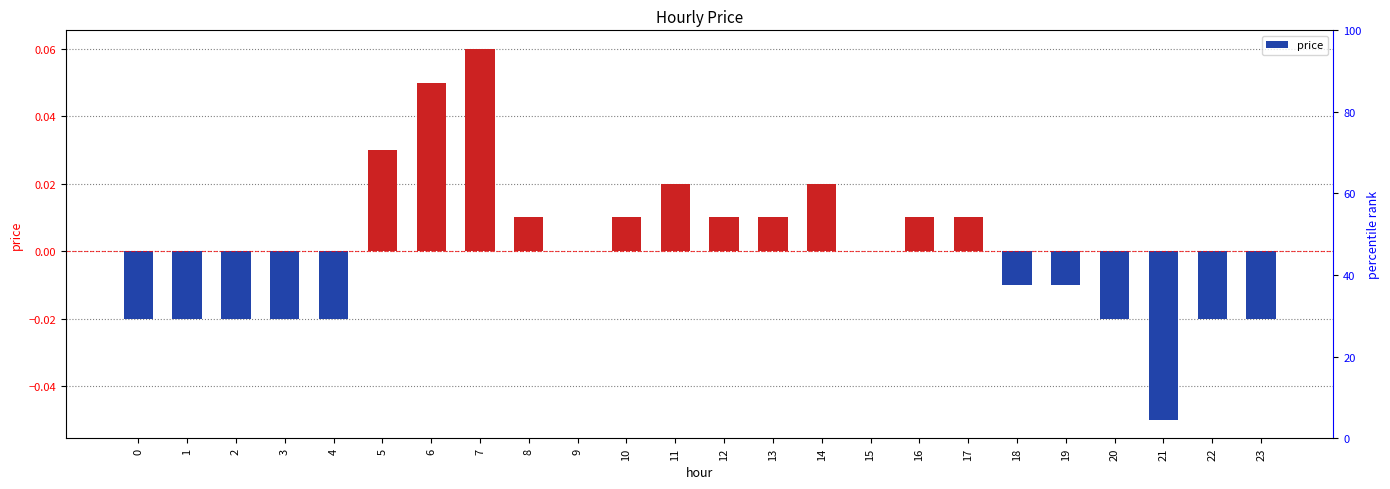

The value at 19 is -0.0. True or false?

False